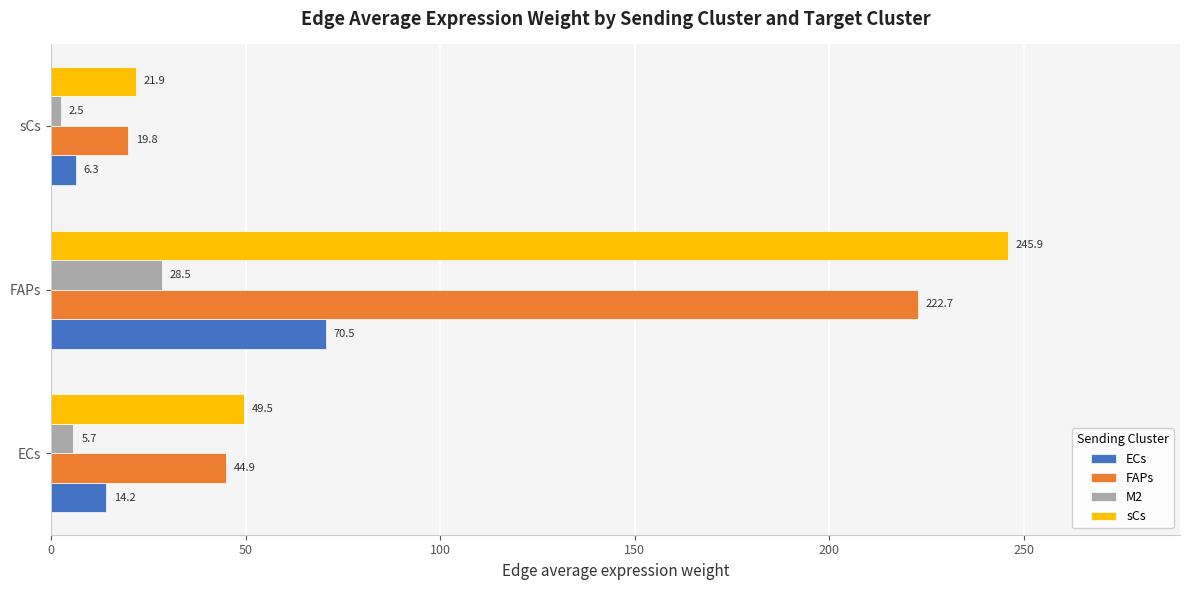

List the series in order of their peak value, highest first.

sCs, FAPs, ECs, M2